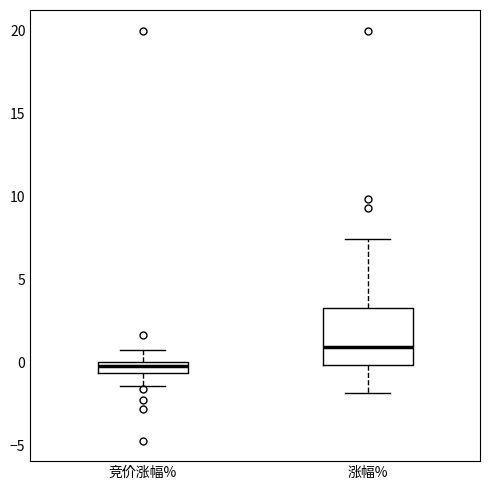

Where is the lower edge of the box for 竞价涨幅% on the y-axis? The values are not printed on the chart, so give them approximately, as read against the axis.

-0.5